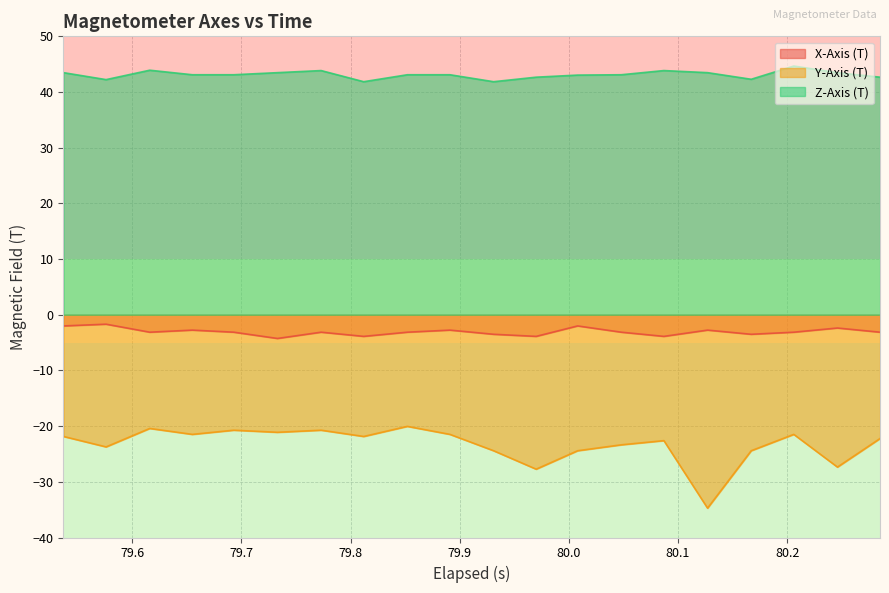

What is the sum of all Z-Axis (T) values?

862.3